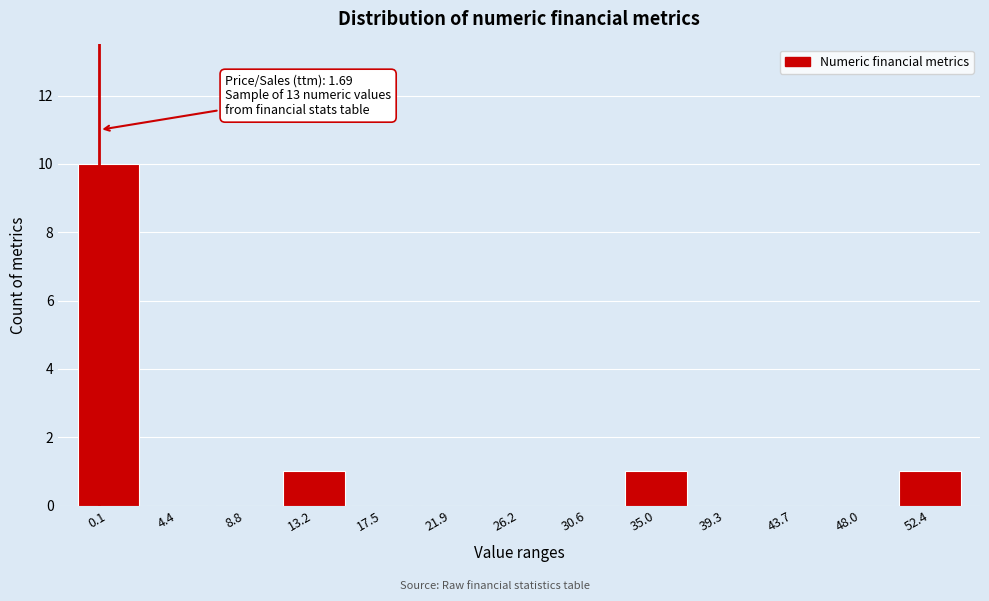

Reading left to right, what are all the values shown in this chart?

0.1=10	4.4=0	8.8=0	13.2=1	17.5=0	21.9=0	26.2=0	30.6=0	35.0=1	39.3=0	43.7=0	48.0=0	52.4=1